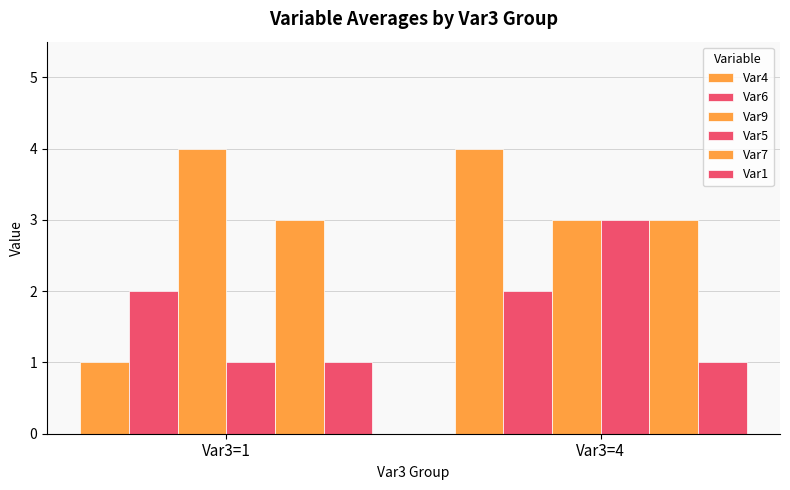

Are the bars horizontal?

No